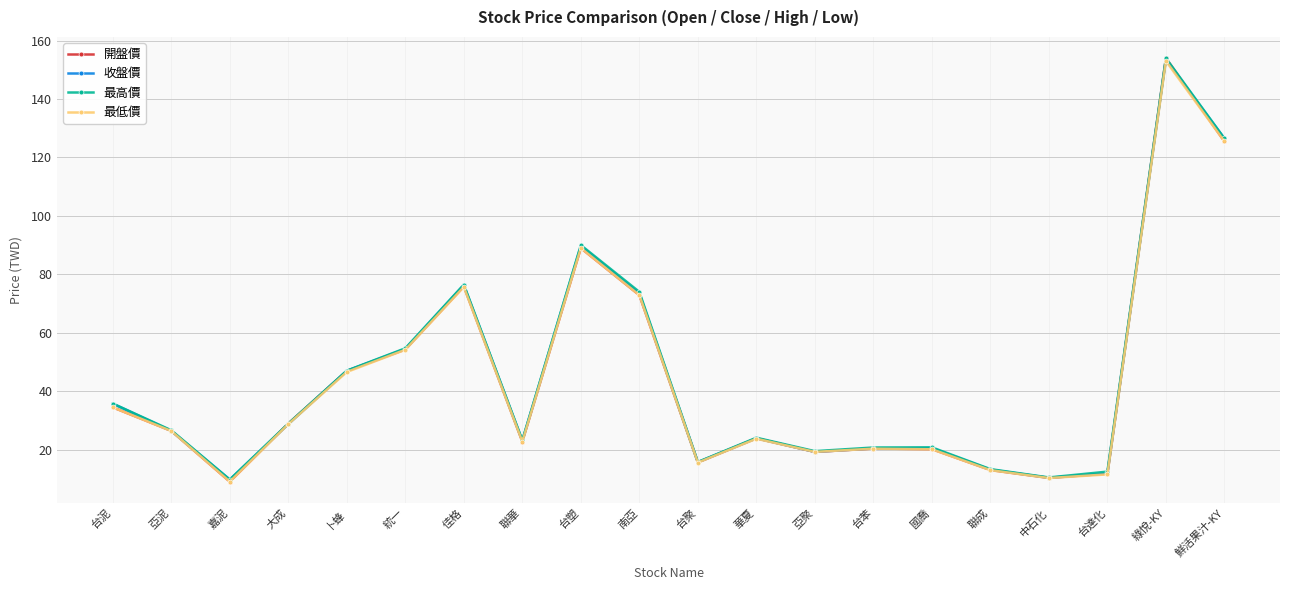

How many distinct data groups are displayed?

4